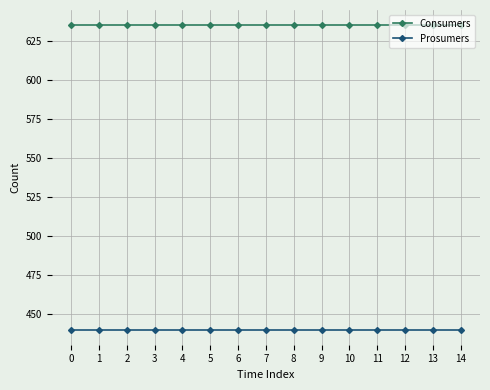

Rank the series by their average value, from lowest to highest.

Prosumers, Consumers